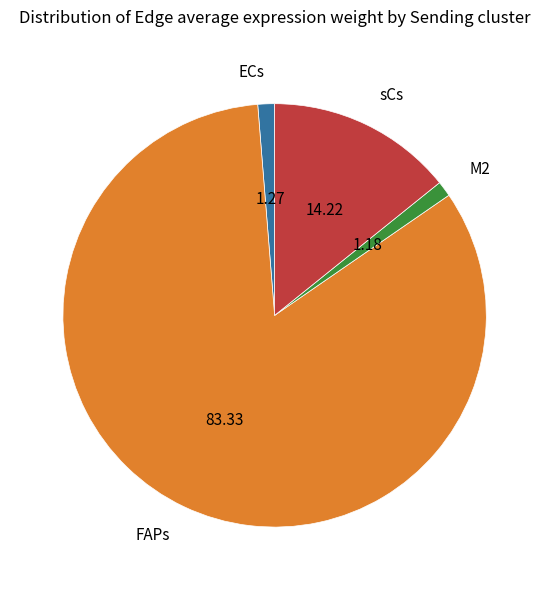

Is the sum of FAPs and M2 greater than half?

Yes